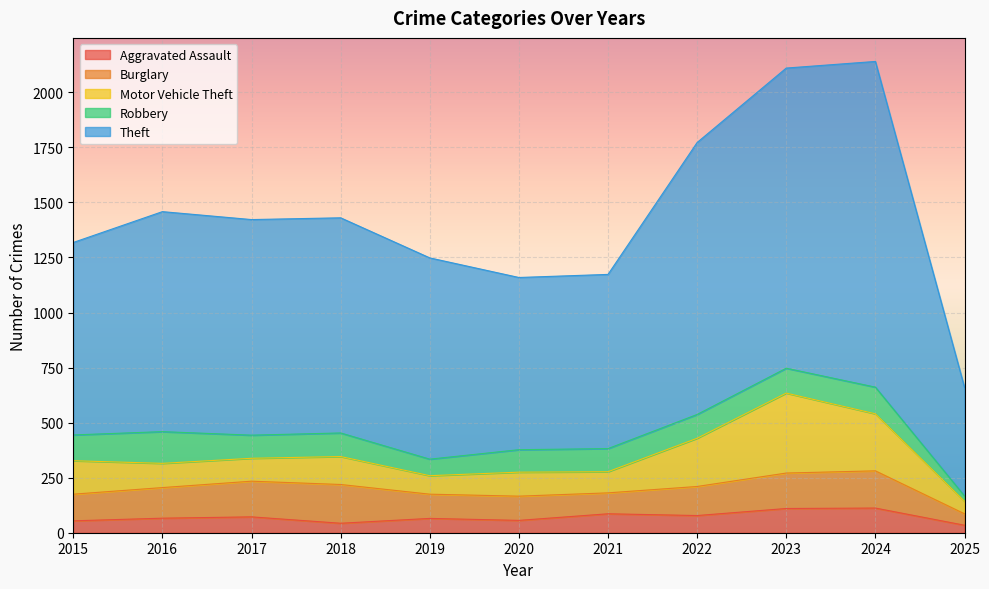

True or false: Robbery has more than 2 interior local peaks.

True